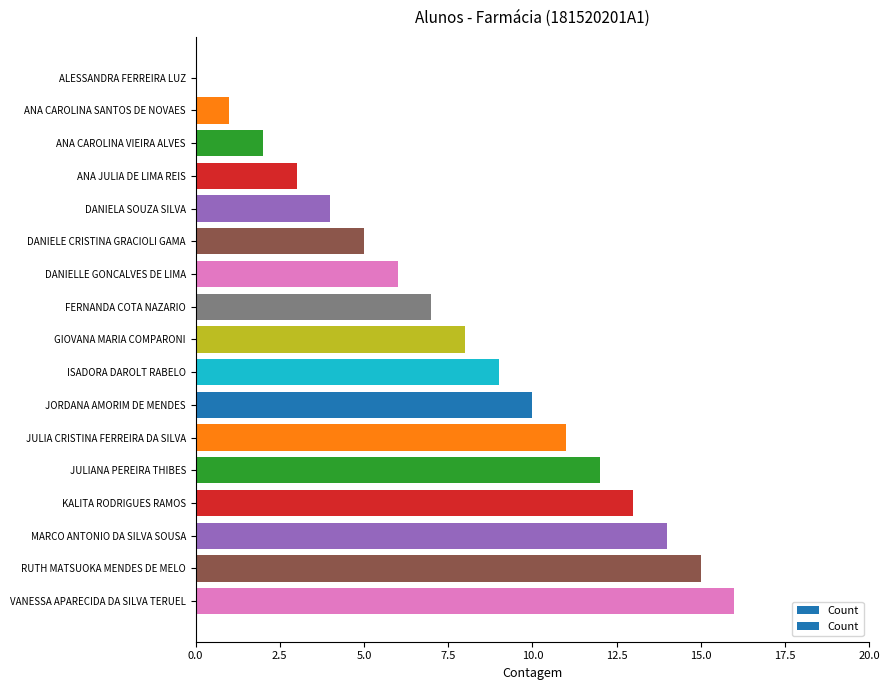

What is the ratio of the value at DANIELE CRISTINA GRACIOLI GAMA to the value at MARCO ANTONIO DA SILVA SOUSA?

0.4